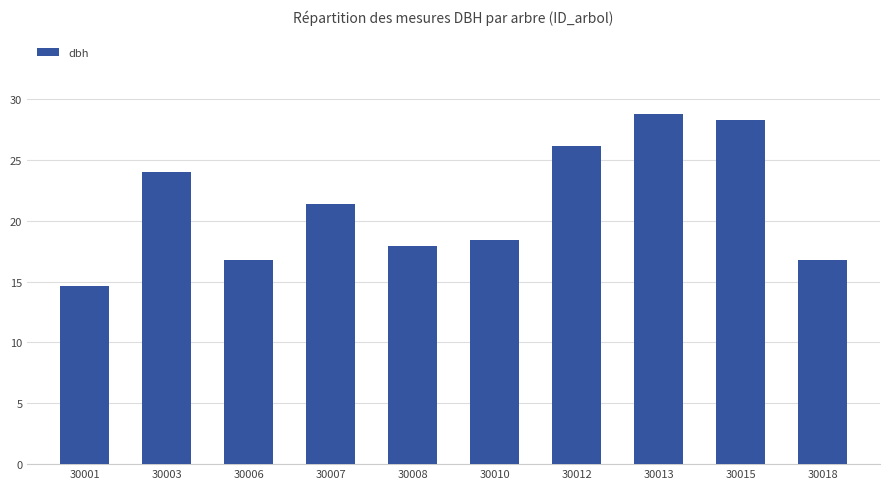

The chart shows a value of 8.1 at 30001. True or false?

False